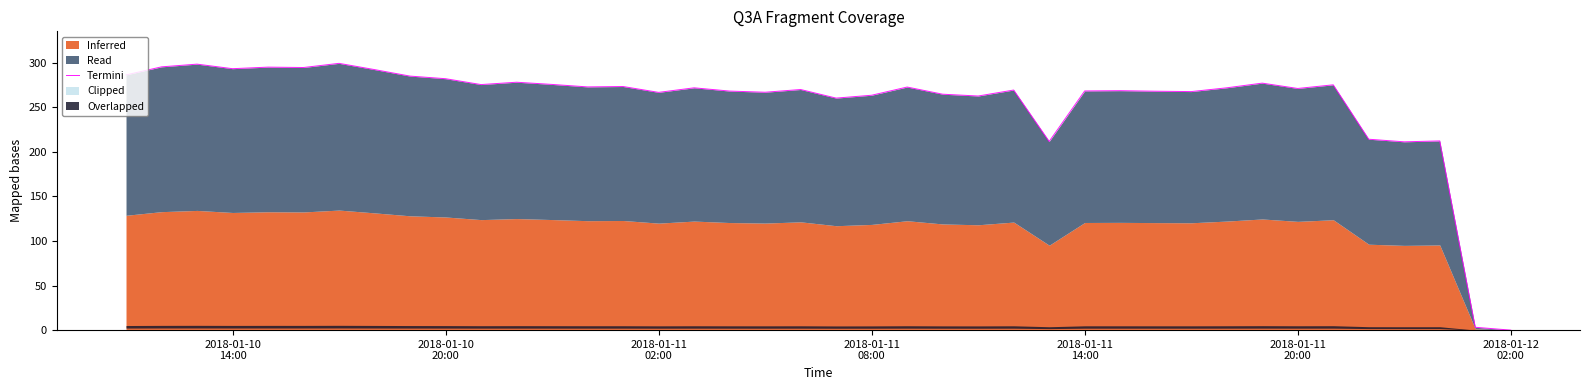

What position from the right is 2018-01-11 14:00?

13